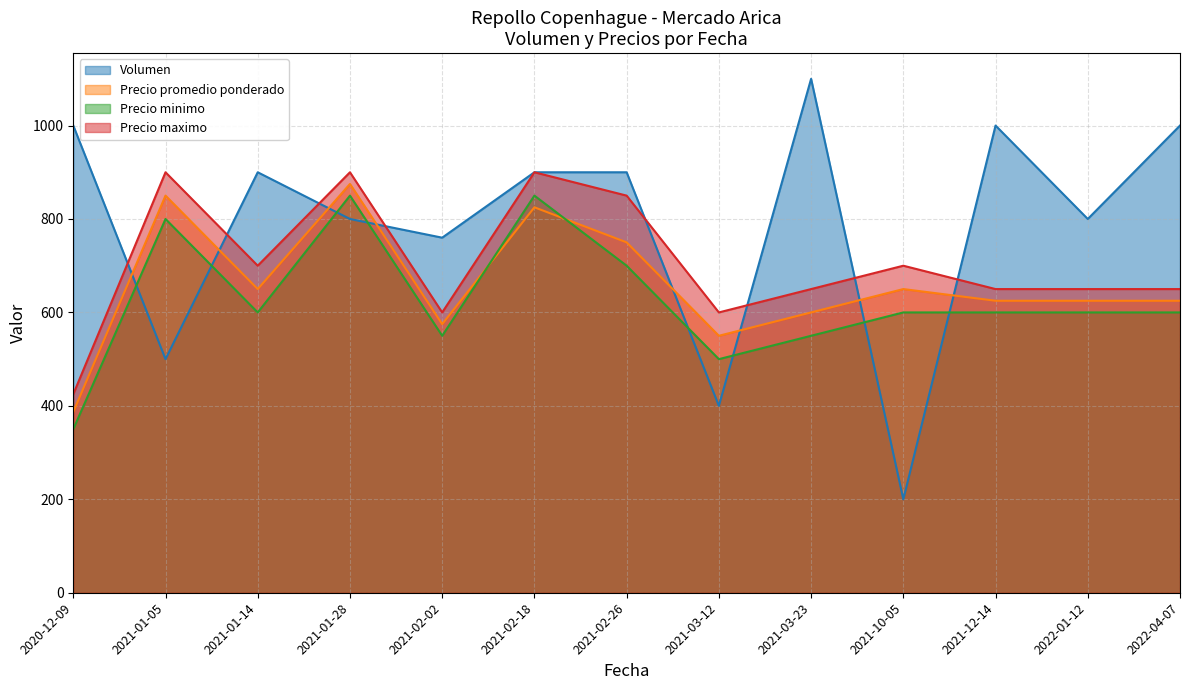

What is the sum of the Precio minimo values at 2022-01-12 and 2021-02-02?

1150